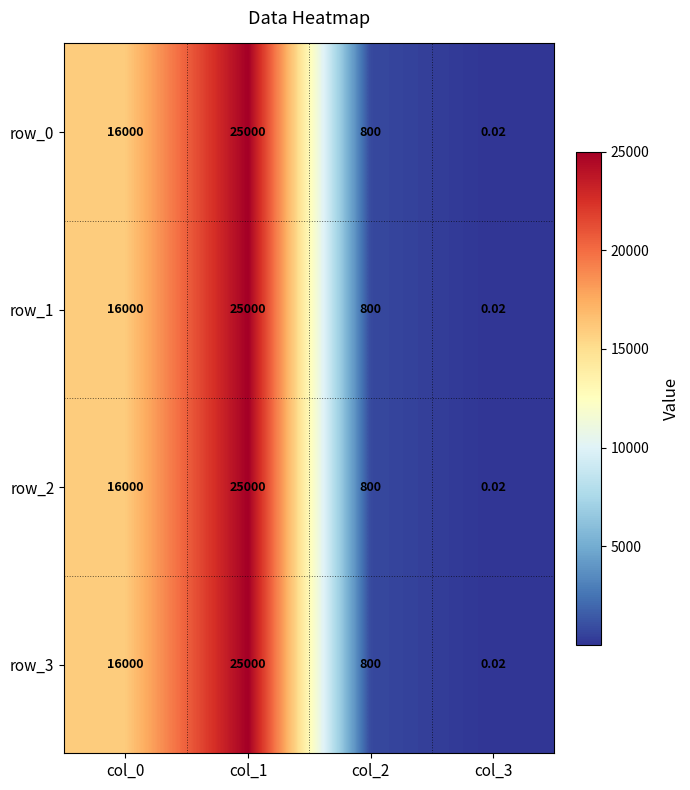

How many data points in row_3 are less than 16000?

2